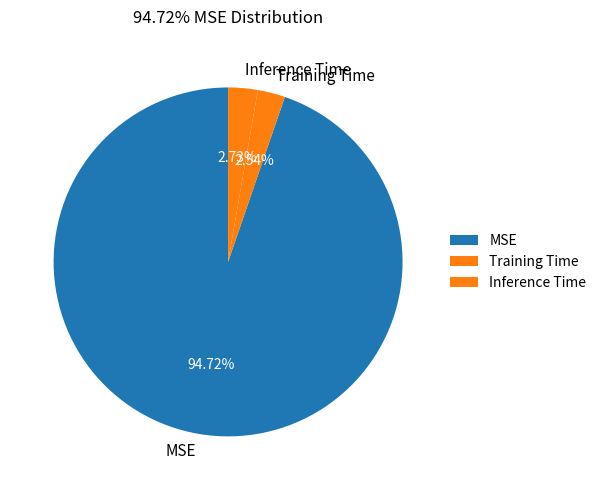

Do MSE and Inference Time together represent more than half of the pie?

Yes